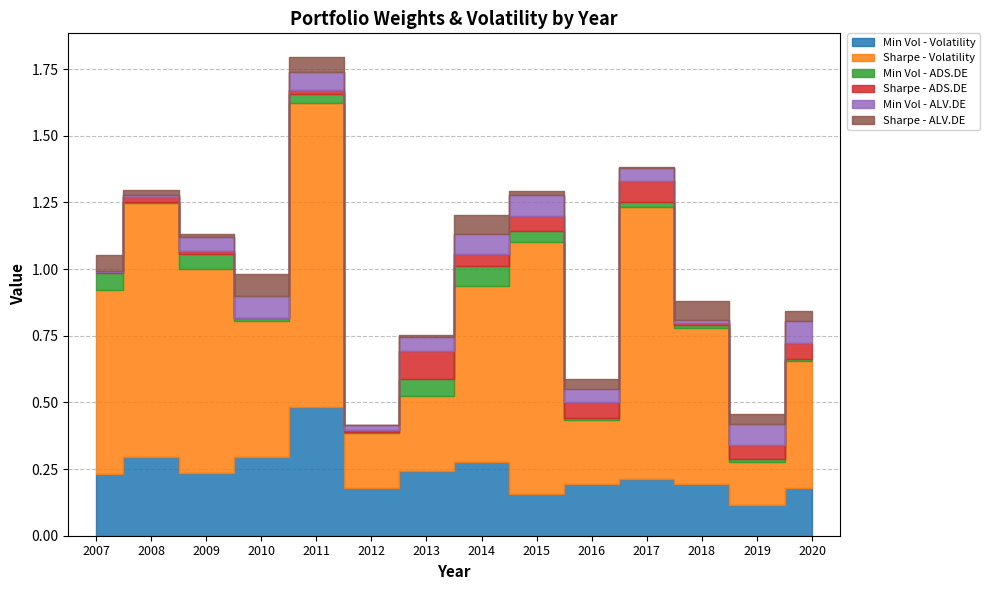

What is the spread (max minus min) of values at 2017?

1.0